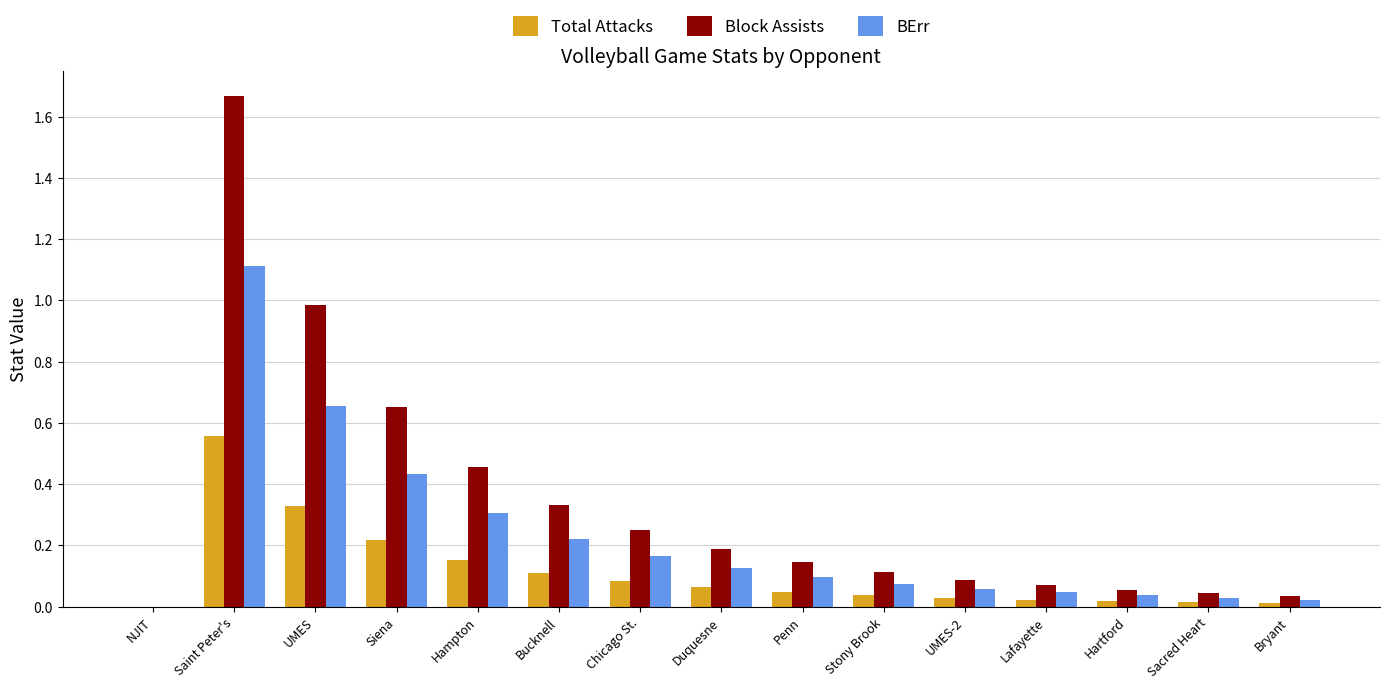

Which series changed the most between Hampton and Bryant?

Block Assists